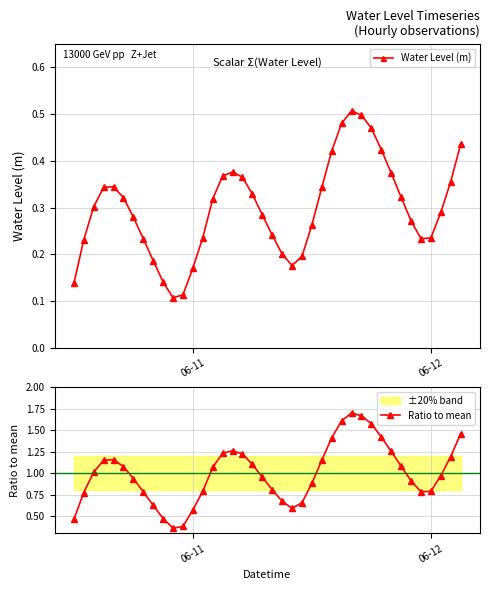

True or false: Water Level (m) has more than 1 points higher than both neighbors.

True